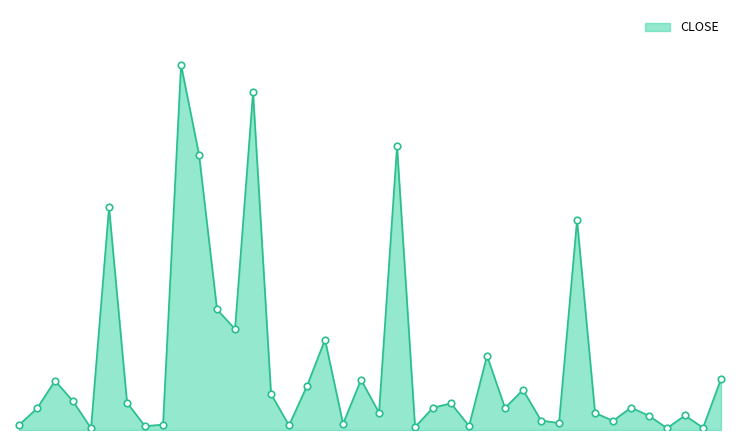

Is this an area chart (filled region under the line)?

Yes